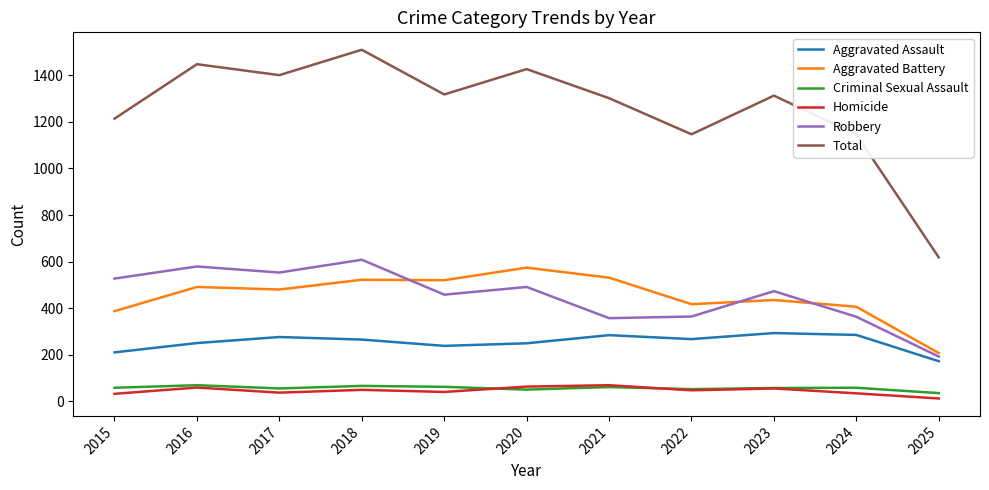

True or false: Robbery has a value of 527 at 2015.

True